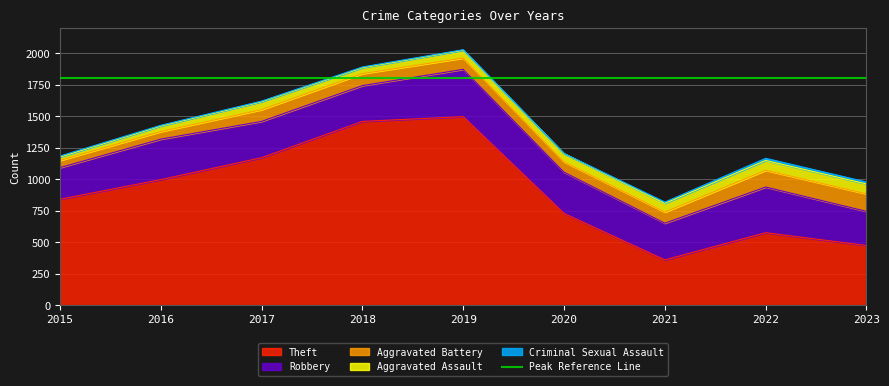

Is the value of Criminal Sexual Assault at 2020 greater than the value of Aggravated Battery at 2022?

No